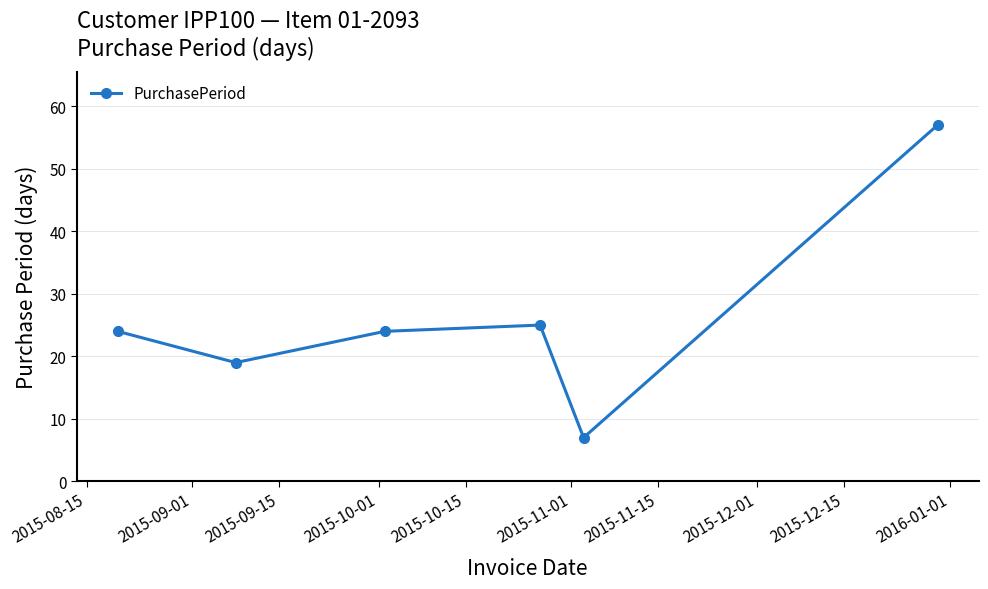

What is the value of the 4th point from the left?

25